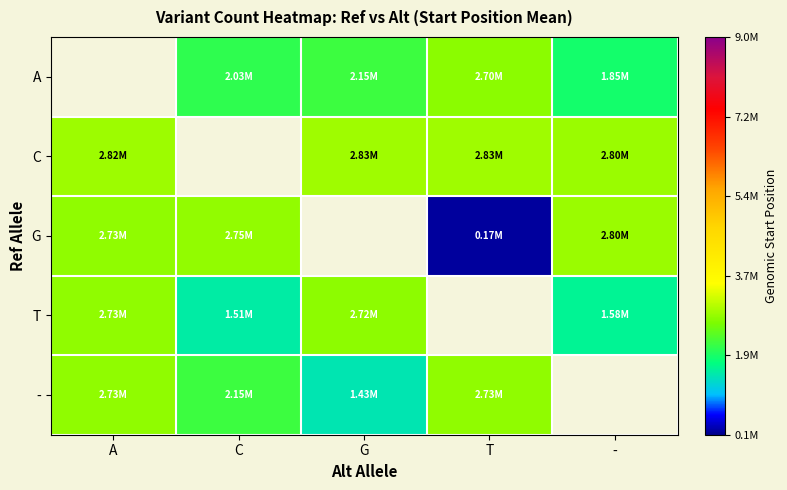

What is the lowest value of the C series?

2800295.0